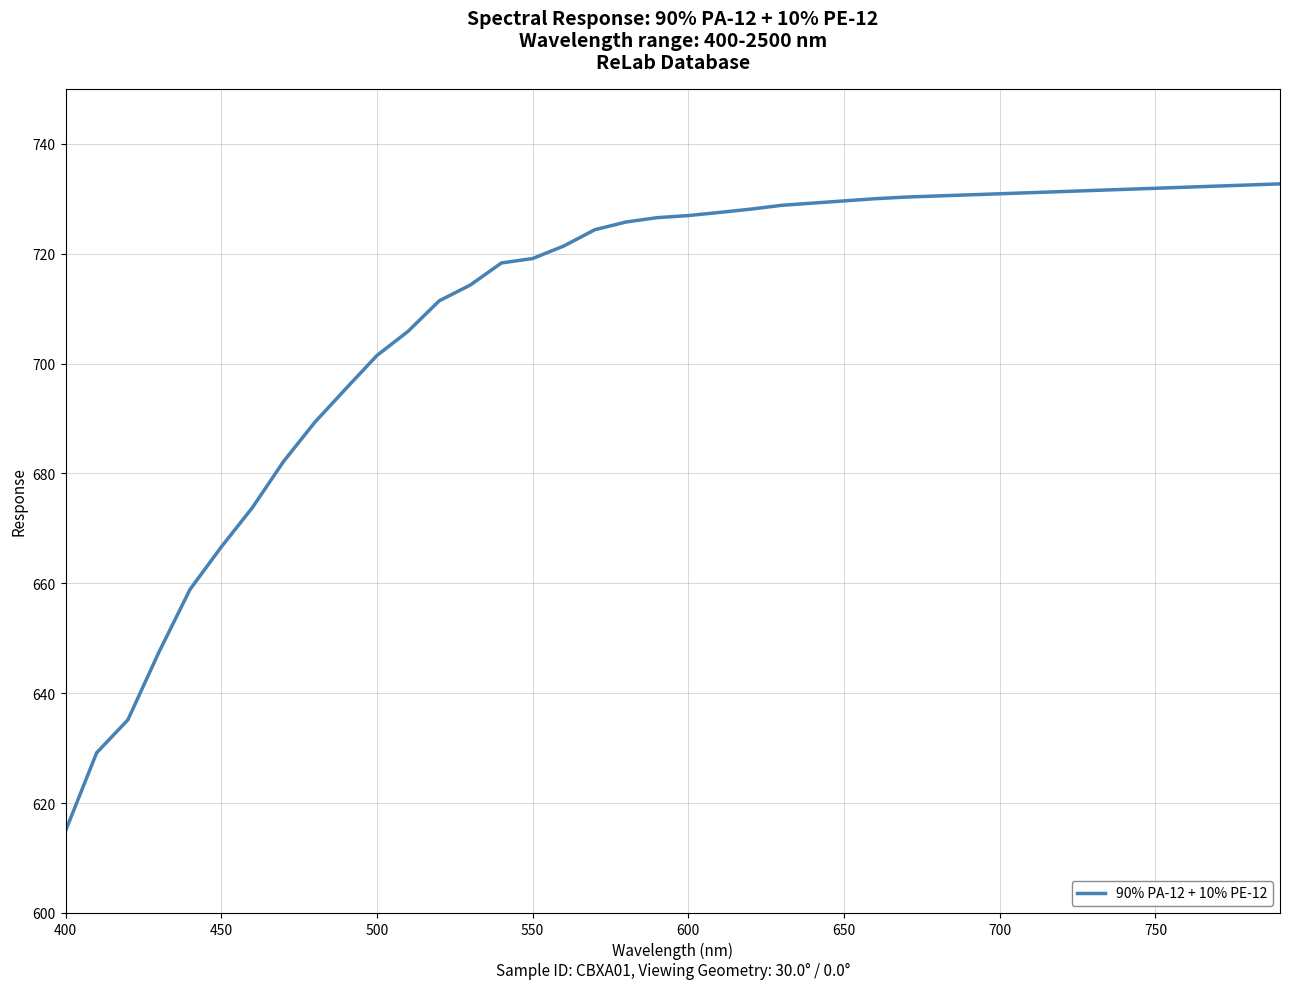

What is the maximum value shown in the chart?

732.7